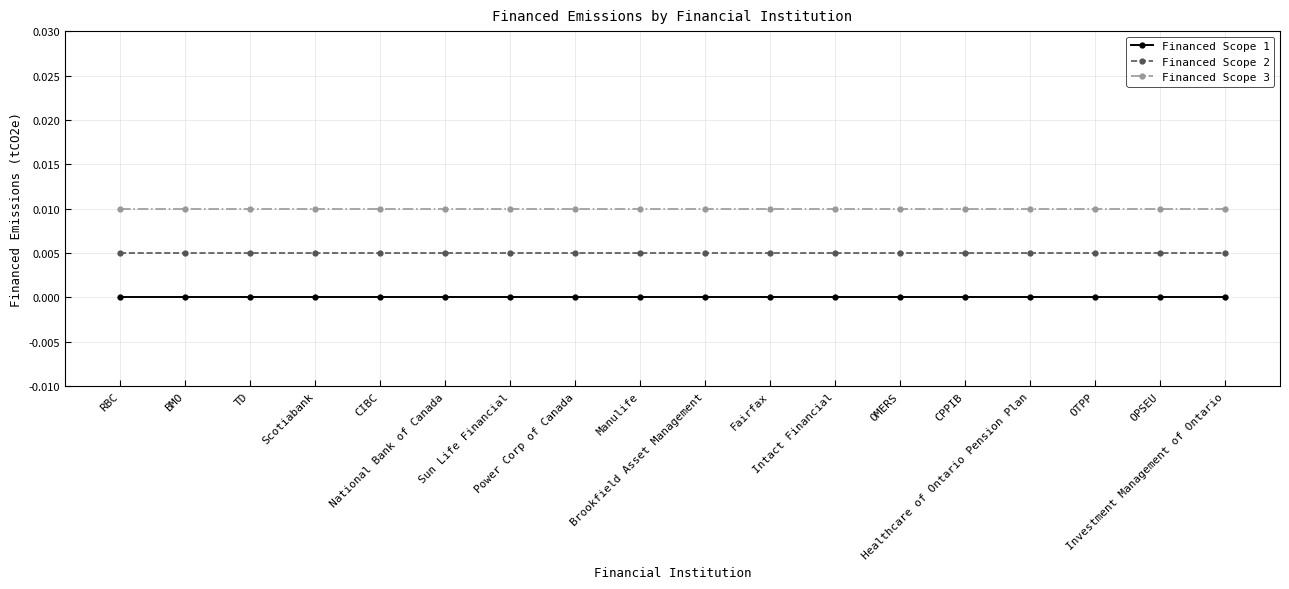

How many lines are shown in the chart?

3